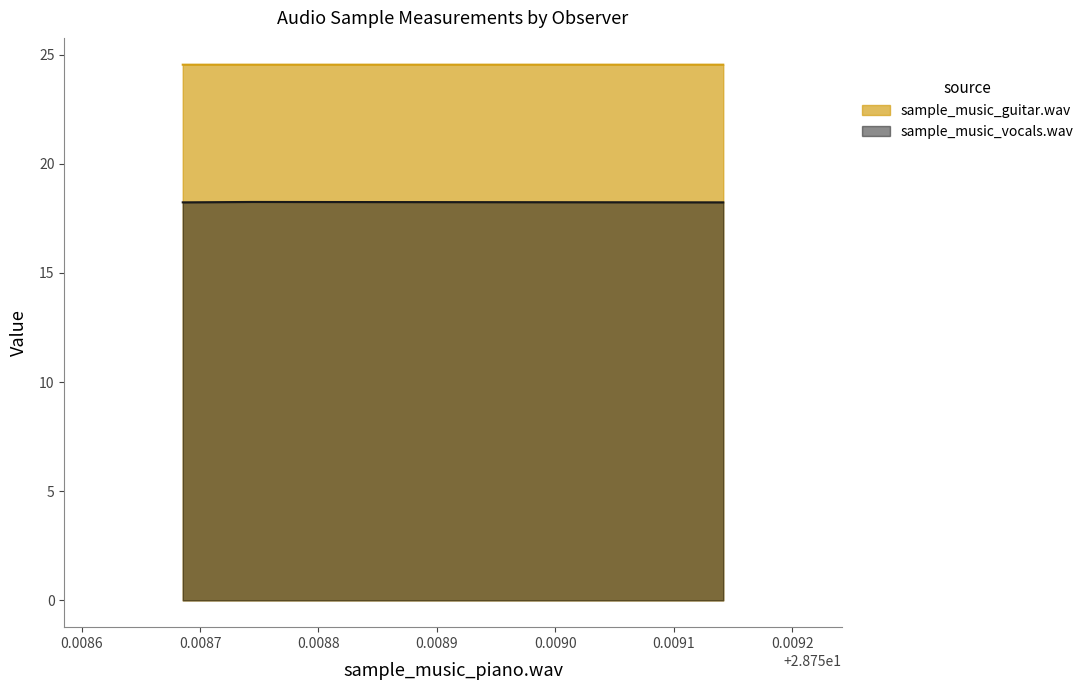

What is the highest value of the sample_music_guitar.wav series?

24.5